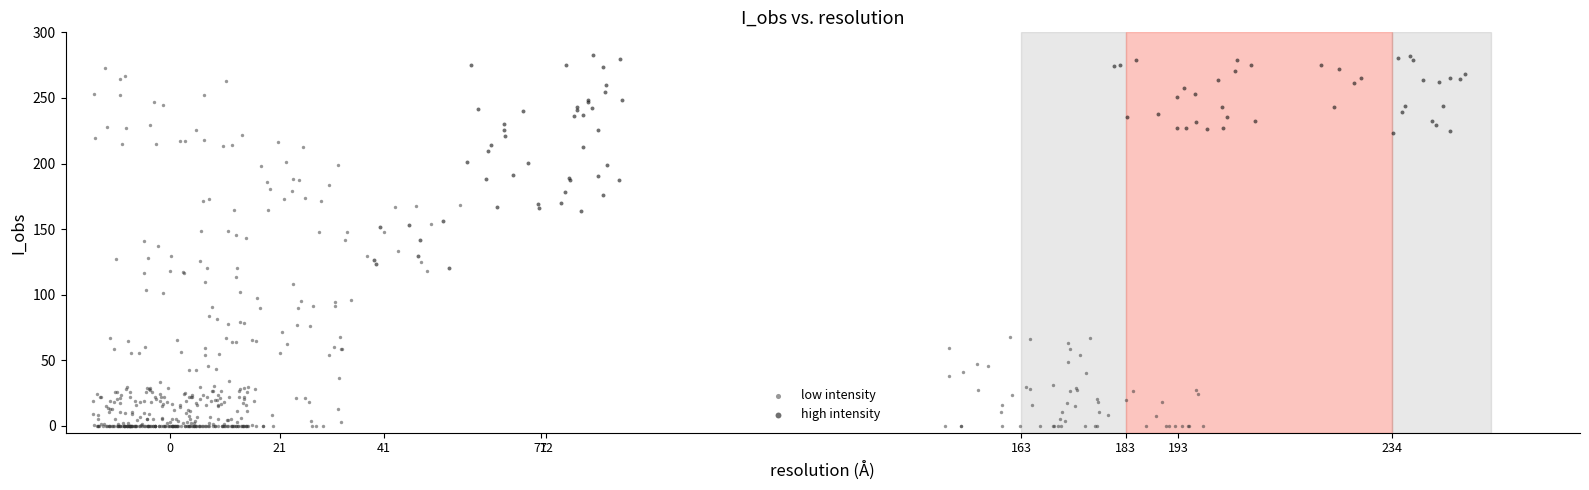

What are all the series names shown in the legend?

low intensity, high intensity